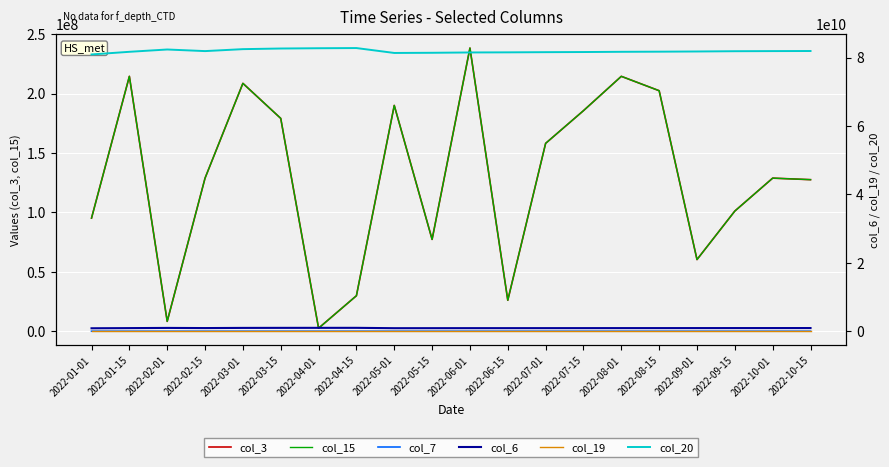

How many lines are shown in the chart?

6